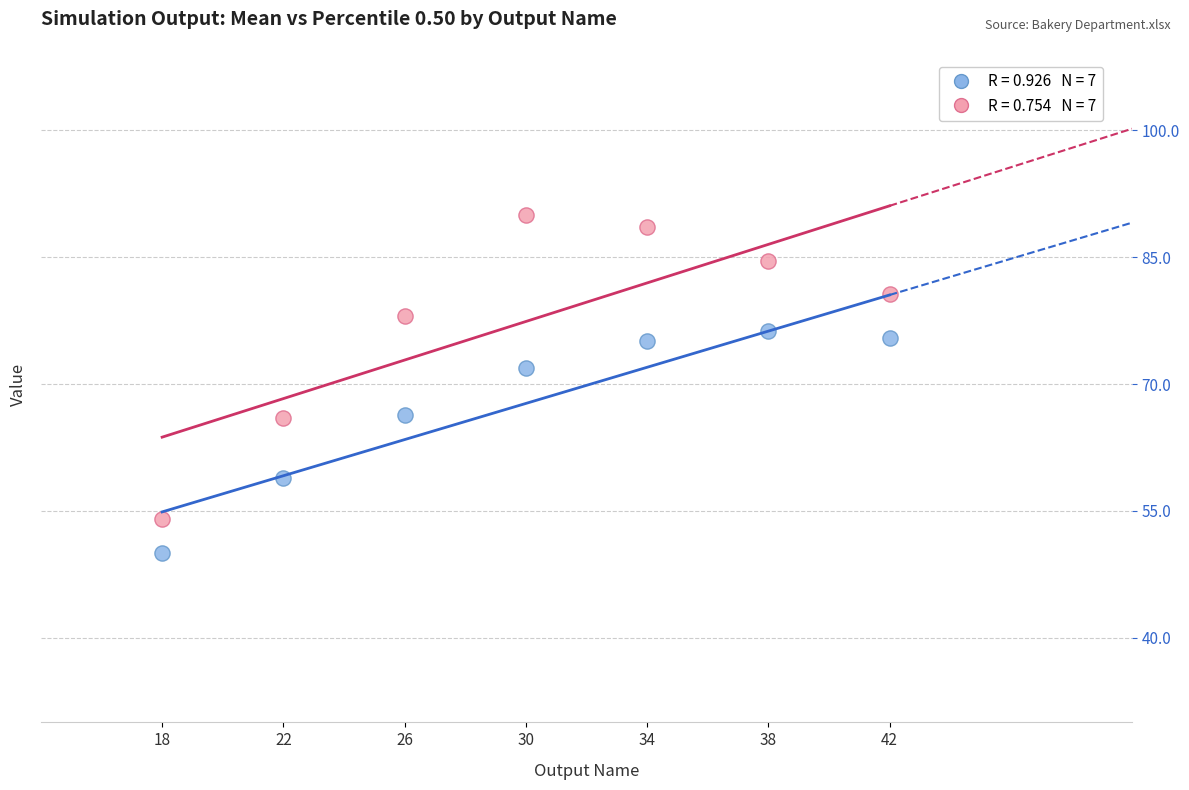

Across all data points, what is the range of Y values (max minus min)?

40.0